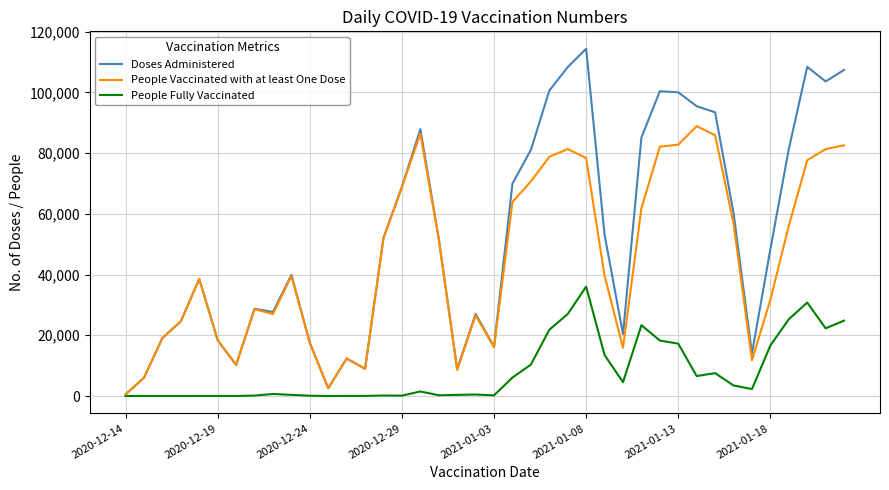

What is the greatest value displayed?

114381